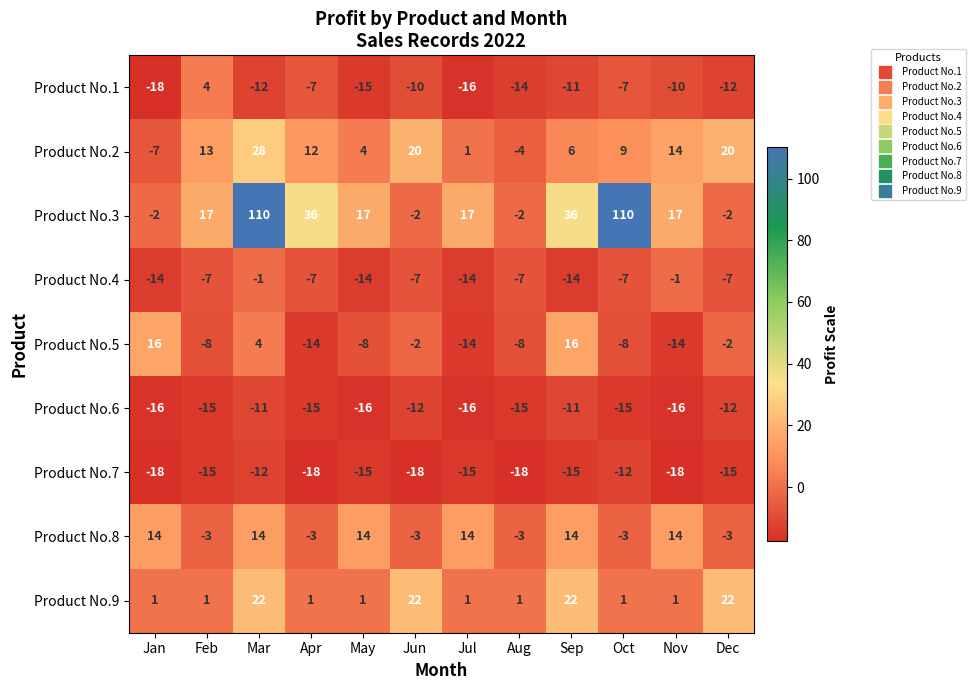

True or false: Product No.6 has a value of -16 at Sep.

False